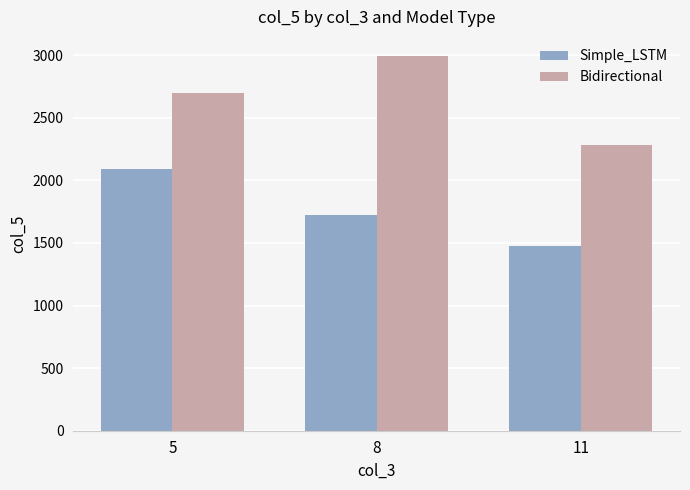

What is the difference between the second highest and minimum values in the Bidirectional series?

411.9